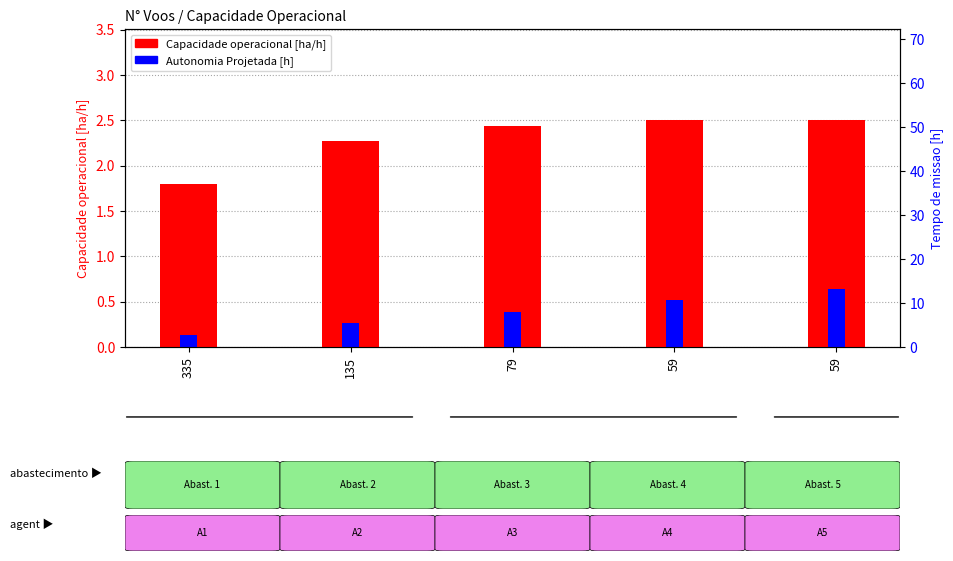

At which category does the chart reach its minimum across all series?

335